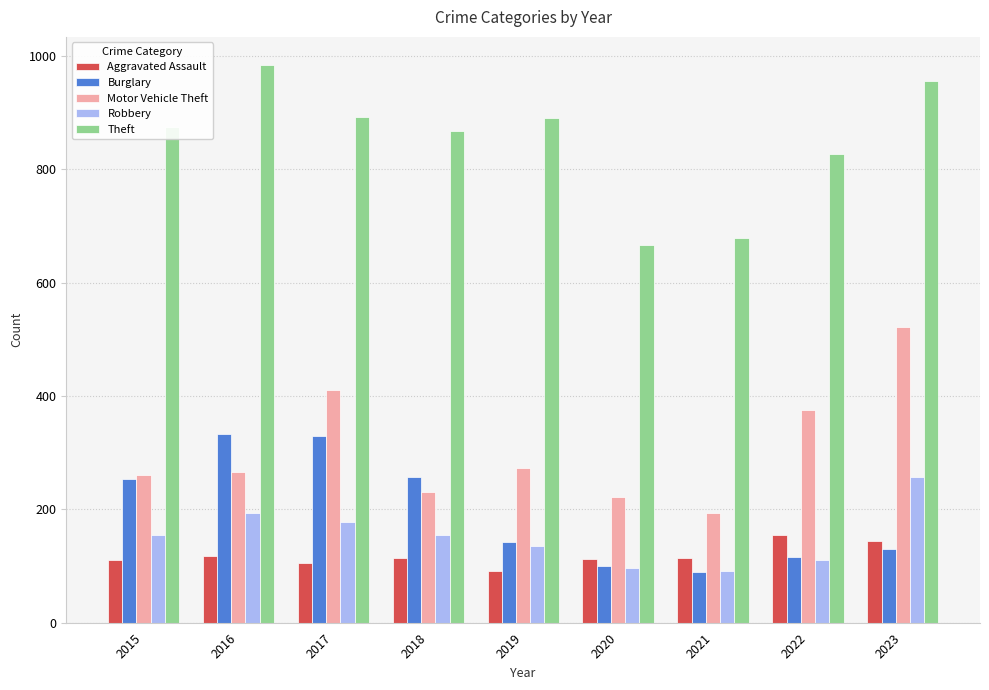

What is the difference between the highest and lowest values at 2019?

799